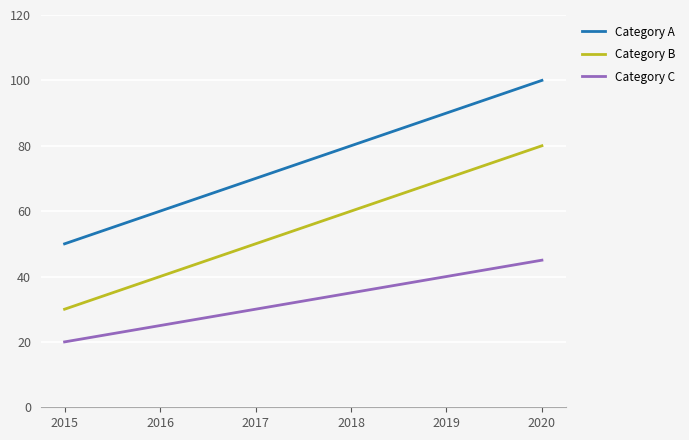

Read the Category B value at 2015.

30